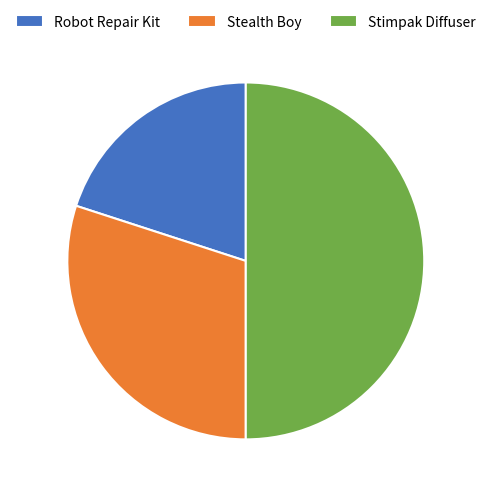

How many slices are in this pie chart?

3